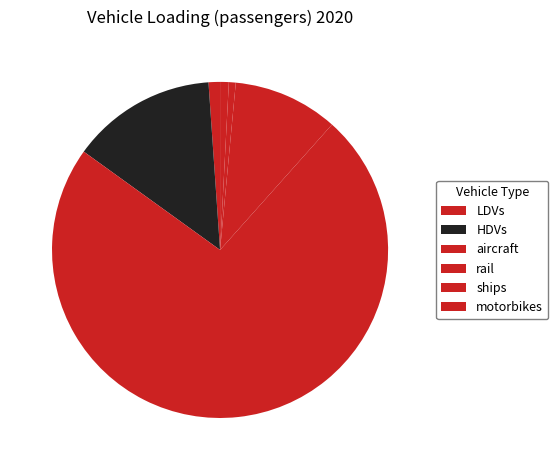

Does any single category account for the majority?

Yes